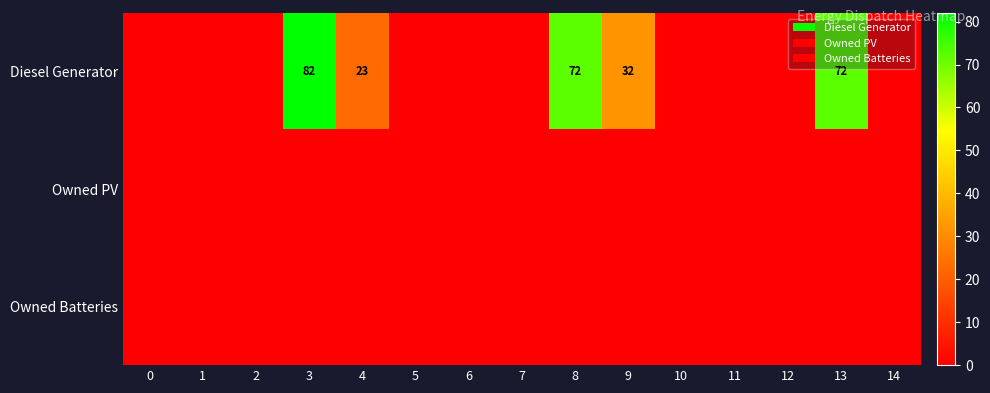

Which has a higher value, 13 or 12?

13